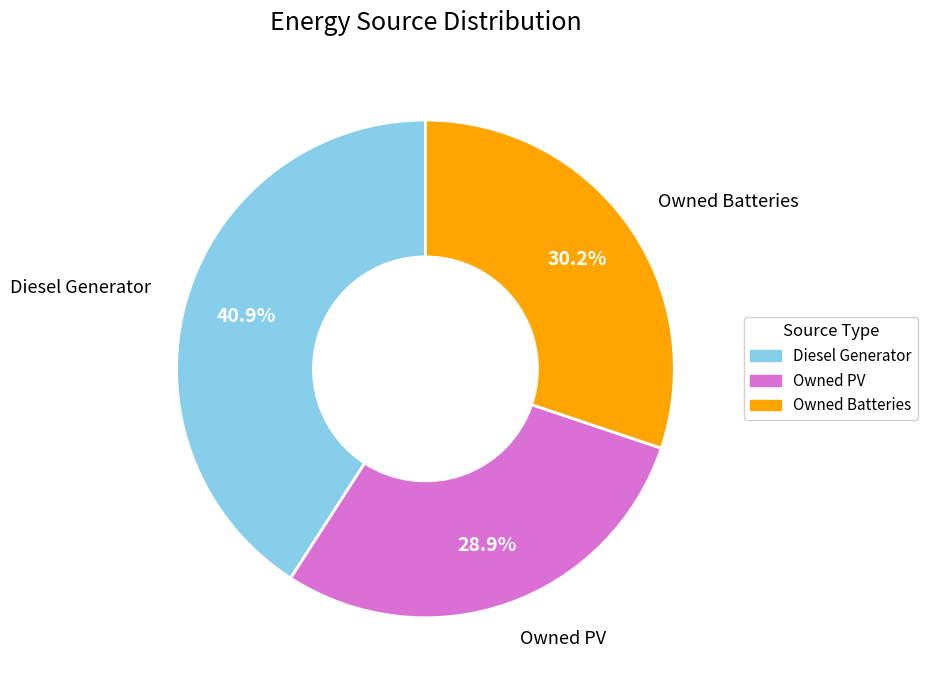

What is the smallest slice in the pie chart?

Owned PV